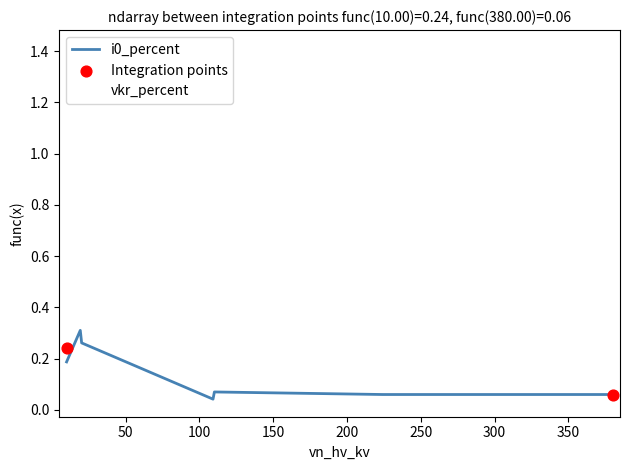

Which series has the largest Y range (max minus min)?

vkr_percent